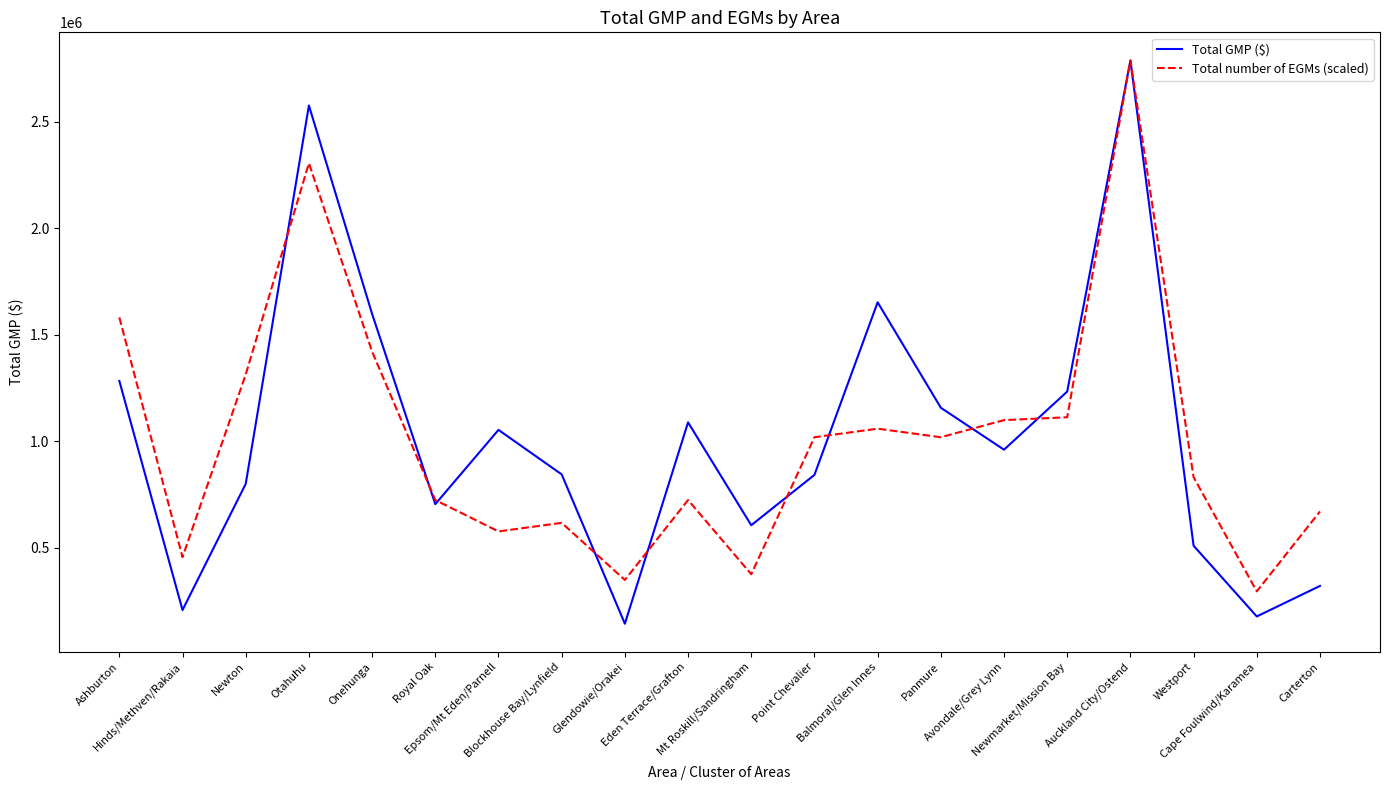

Which series has the largest range (max minus min)?

Total GMP ($)